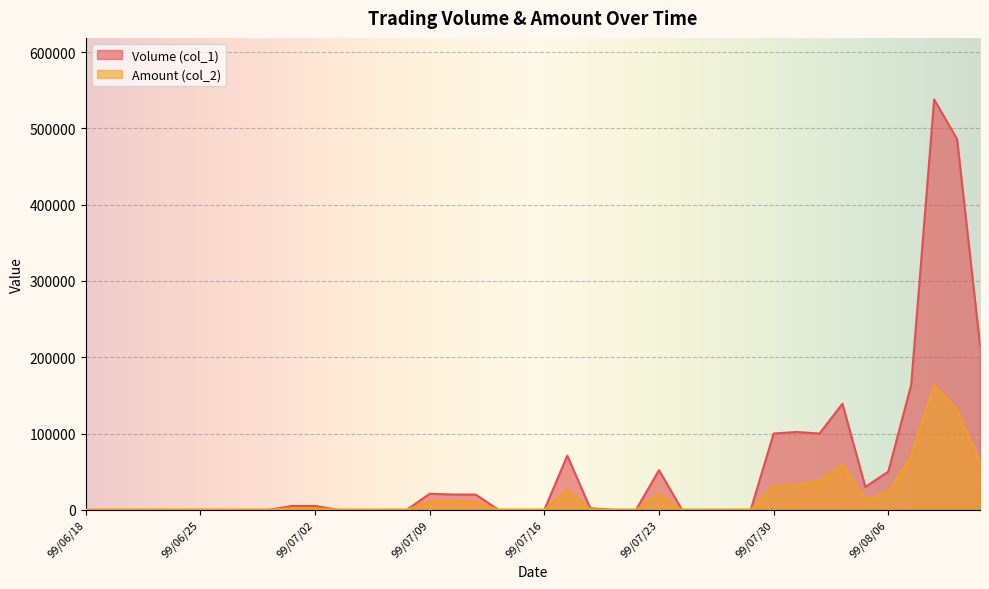

Reading left to right, extract all data points from this chart.

Volume (col_1): 99/06/18=0	99/06/21=0	99/06/22=0	99/06/23=0	99/06/24=0	99/06/25=0	99/06/28=0	99/06/29=0	99/06/30=0	99/07/01=5000	99/07/02=5000	99/07/05=0	99/07/06=0	99/07/07=0	99/07/08=0	99/07/09=21000	99/07/12=20000	99/07/13=20000	99/07/14=0	99/07/15=0	99/07/16=0	99/07/19=71000	99/07/20=2000	99/07/21=0	99/07/22=0	99/07/23=52000	99/07/26=0	99/07/27=0	99/07/28=0	99/07/29=0	99/07/30=100000	99/08/02=102000	99/08/03=100000	99/08/04=139000	99/08/05=30000	99/08/06=50000	99/08/09=164000	99/08/10=538000	99/08/11=486000	99/08/12=216000
Amount (col_2): 99/06/18=0	99/06/21=0	99/06/22=0	99/06/23=0	99/06/24=0	99/06/25=0	99/06/28=0	99/06/29=0	99/06/30=0	99/07/01=2050	99/07/02=1950	99/07/05=0	99/07/06=0	99/07/07=0	99/07/08=0	99/07/09=10710	99/07/12=11000	99/07/13=10400	99/07/14=0	99/07/15=0	99/07/16=0	99/07/19=25900	99/07/20=760	99/07/21=0	99/07/22=0	99/07/23=20280	99/07/26=0	99/07/27=0	99/07/28=0	99/07/29=0	99/07/30=31000	99/08/02=32640	99/08/03=37990	99/08/04=59370	99/08/05=12900	99/08/06=22500	99/08/09=69860	99/08/10=163440	99/08/11=131220	99/08/12=62650